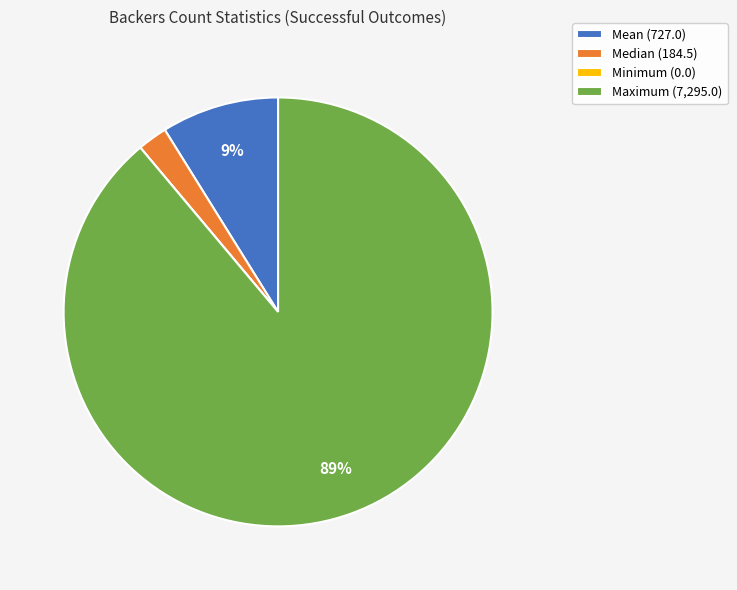

Combined, do Maximum and Median account for over 50%?

Yes